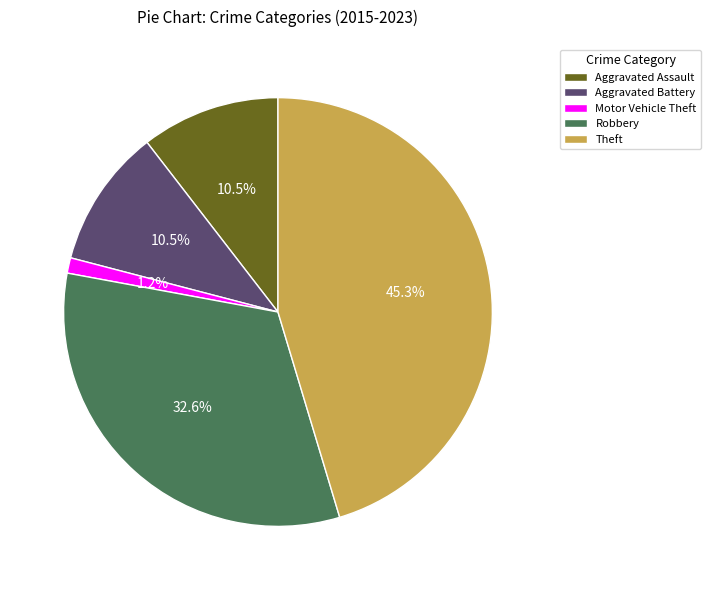

Does any single category account for the majority?

No